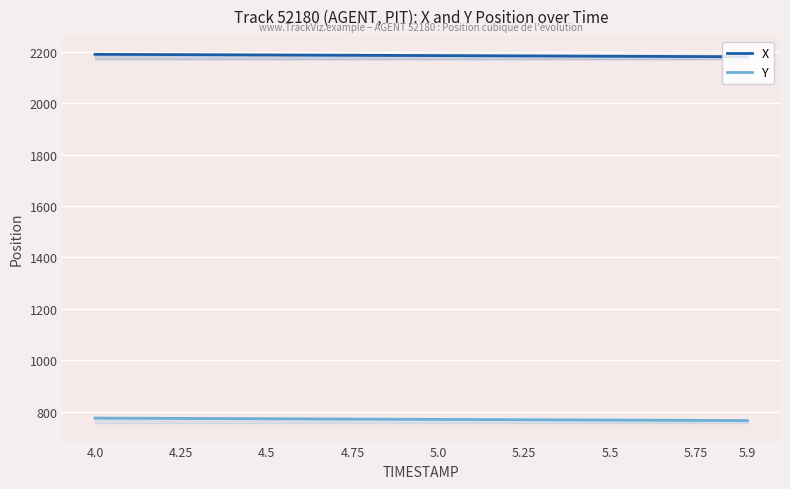

Does the chart display data point markers on the line(s)?

No